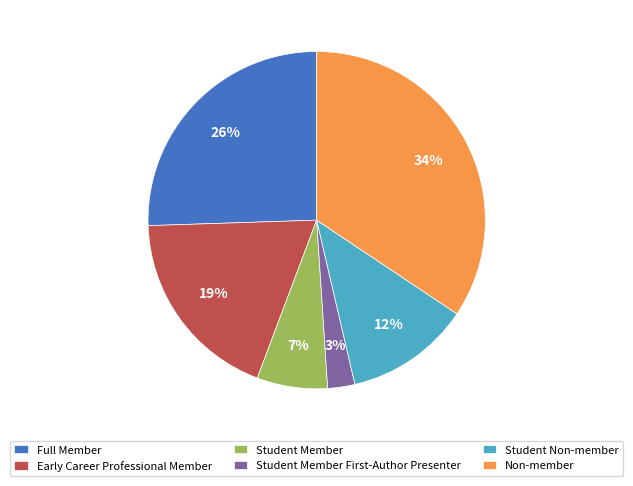

Is it true that Full Member is 12% of the pie?

False